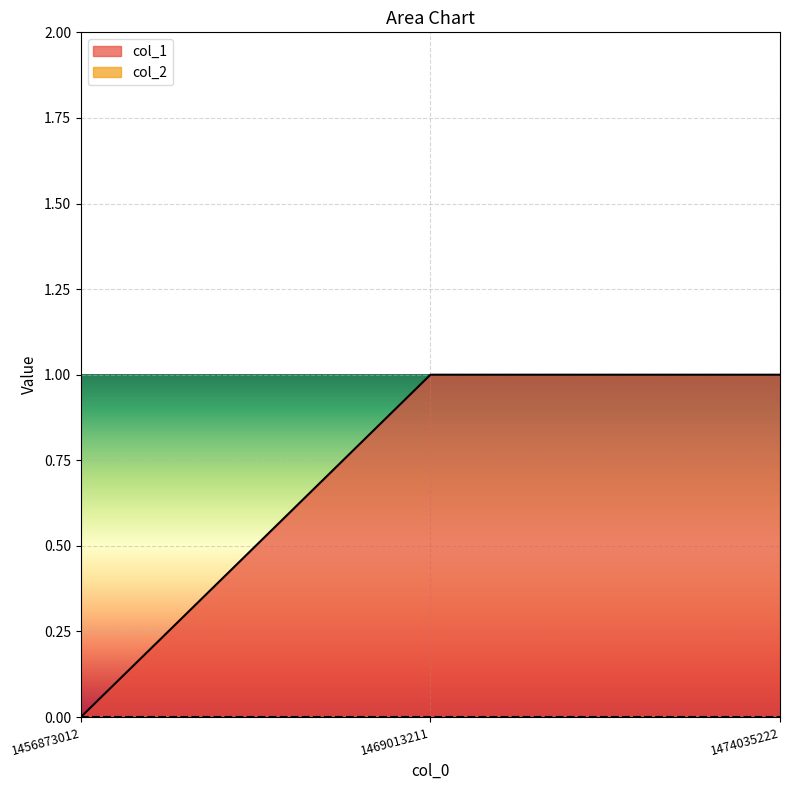

List the labels in order of value, largest first.

1469013211, 1474035222, 1456873012